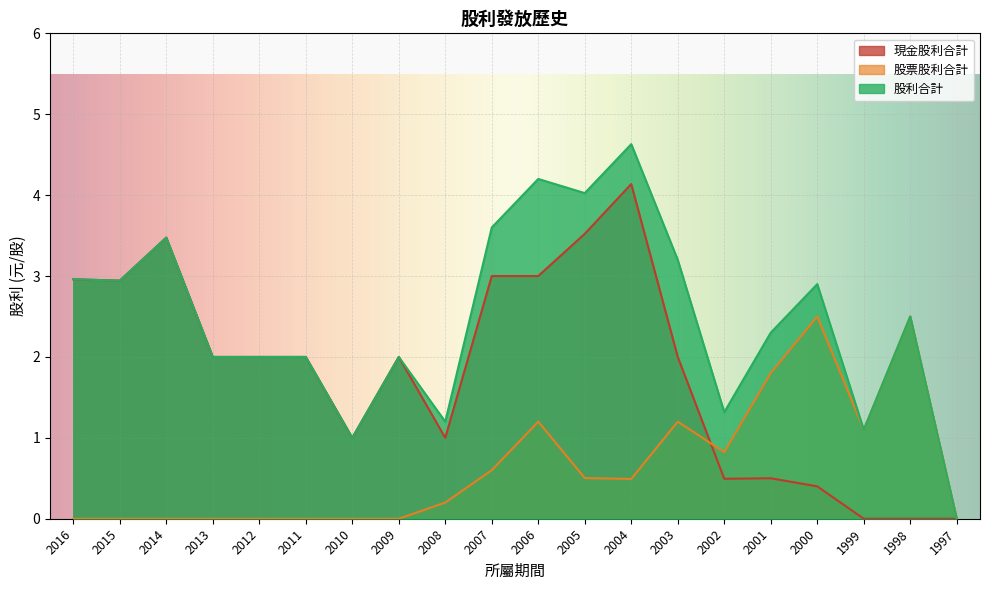

Between 2016 and 2015, which is larger?

2016